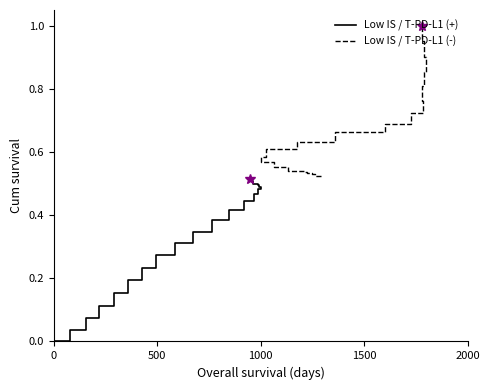

What are all the series names shown in the legend?

Low IS / T-PD-L1 (+), Low IS / T-PD-L1 (-)